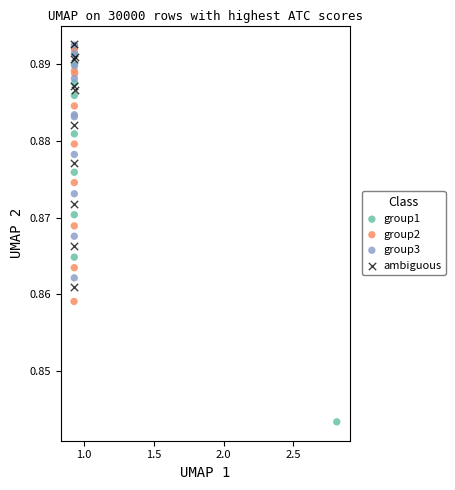

Which series contains the lowest Y value?

group1